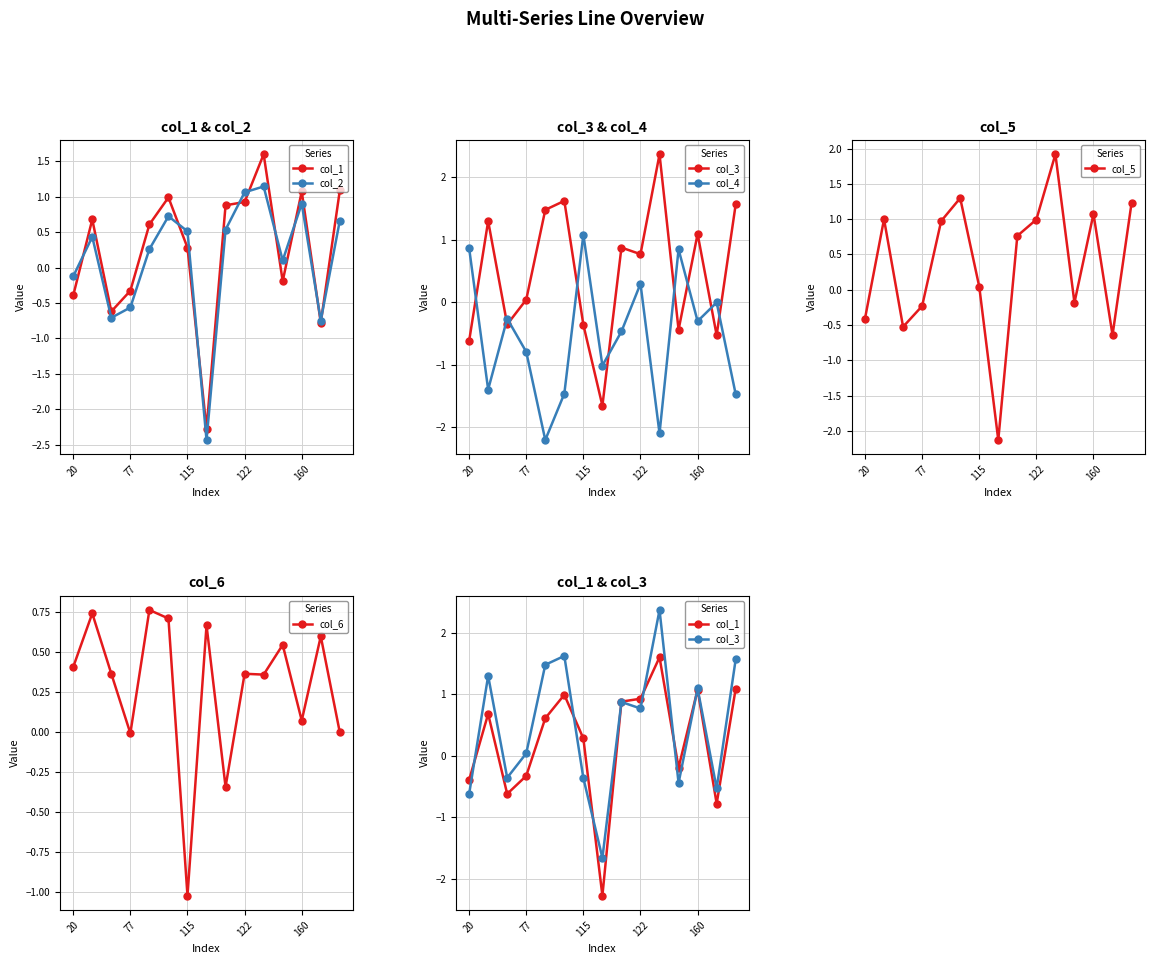

What is the sum of all col_5 values?

5.2